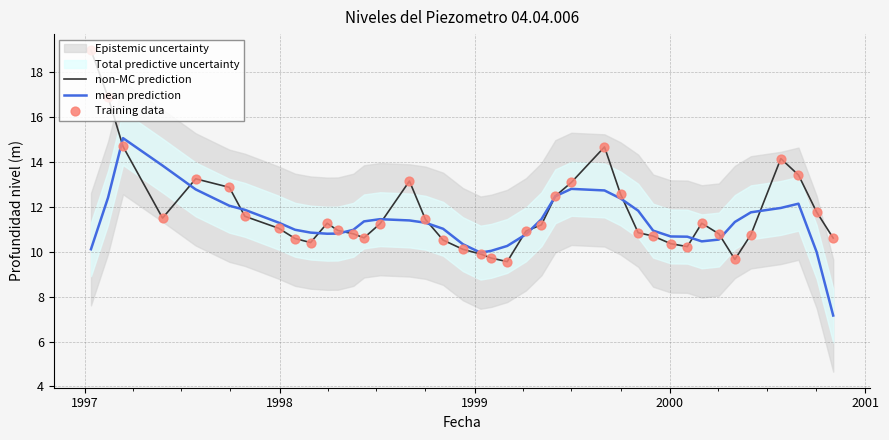

What is the maximum value for mean prediction?

15.1